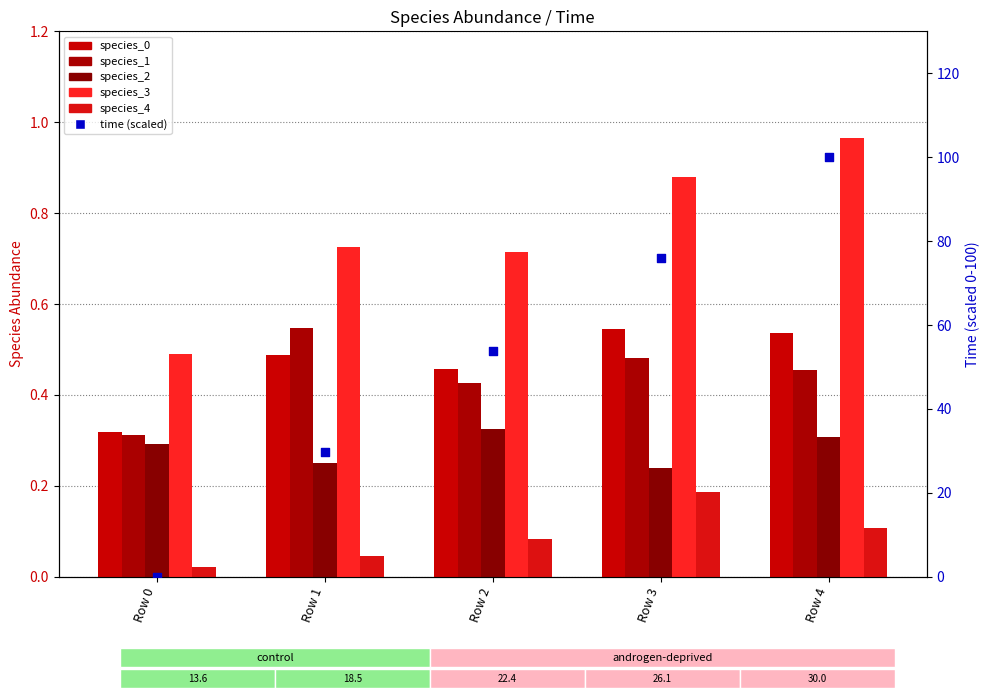

Is the value of time (scaled) at Row 4 greater than the value of species_3 at Row 4?

Yes